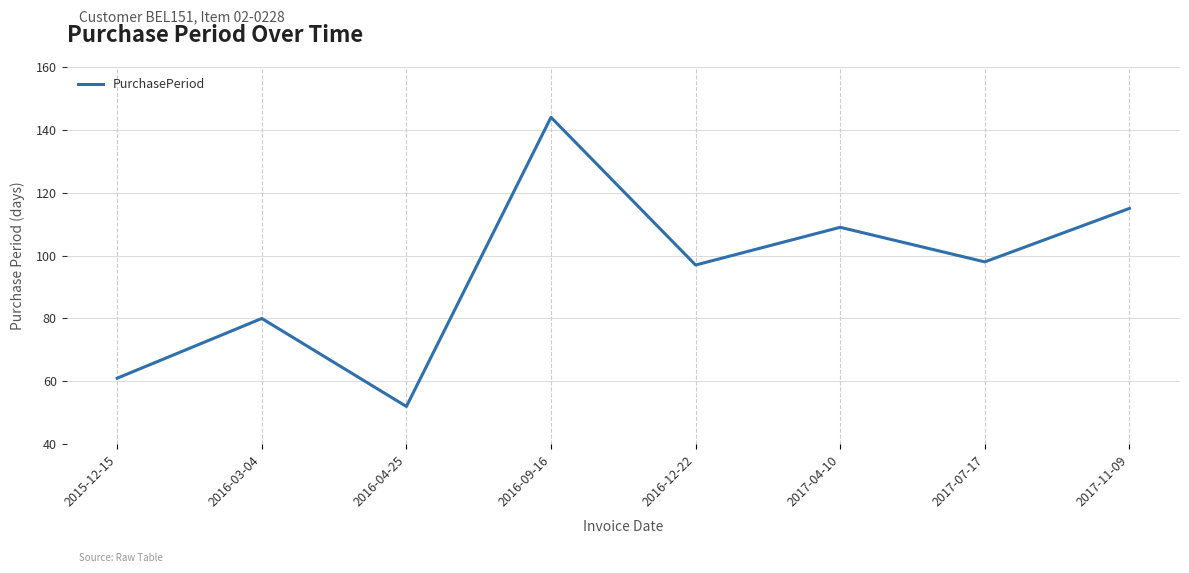

List the labels in order of value, smallest first.

2016-04-25, 2015-12-15, 2016-03-04, 2016-12-22, 2017-07-17, 2017-04-10, 2017-11-09, 2016-09-16